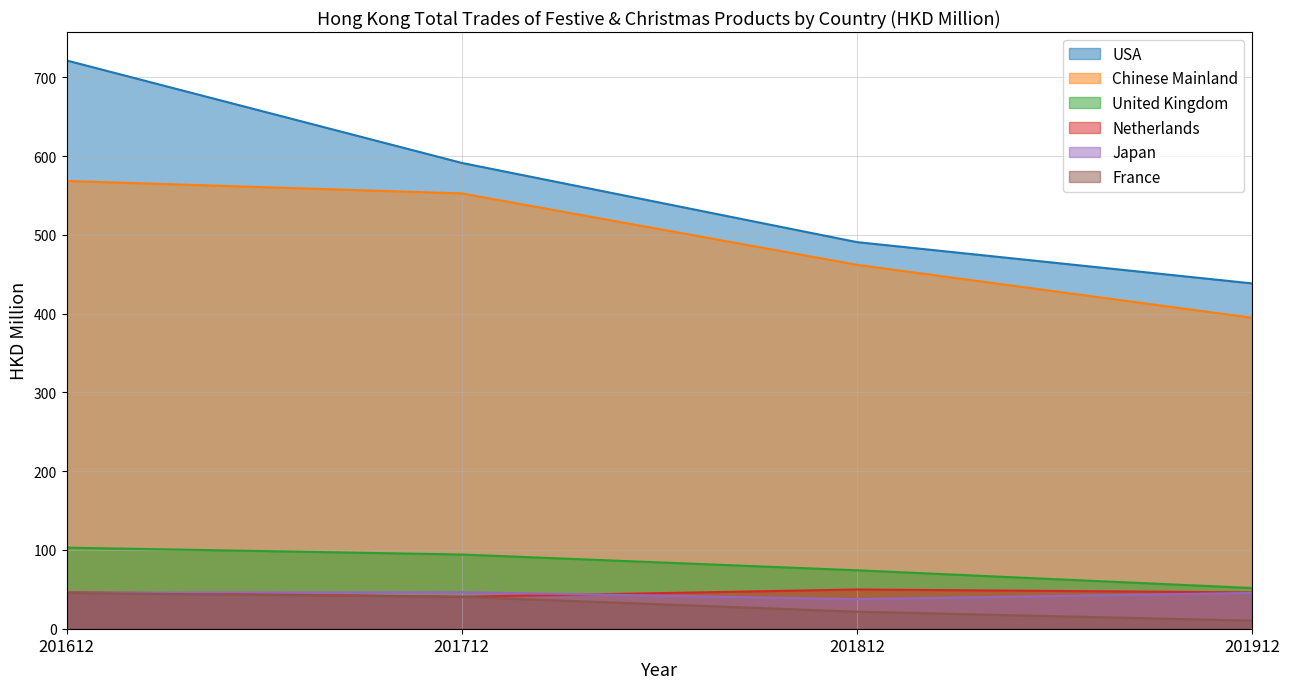

Does the chart have visible grid lines?

Yes